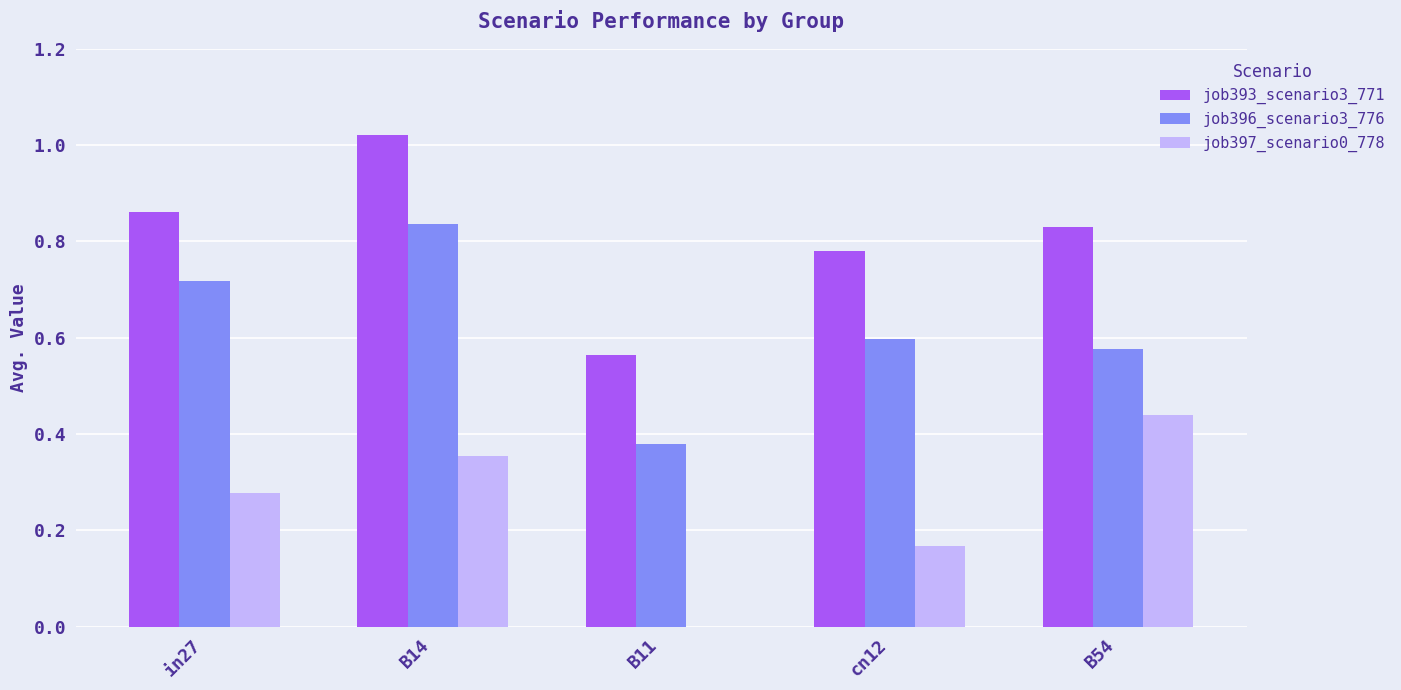

At which label does job396_scenario3_776 reach its peak?

B14